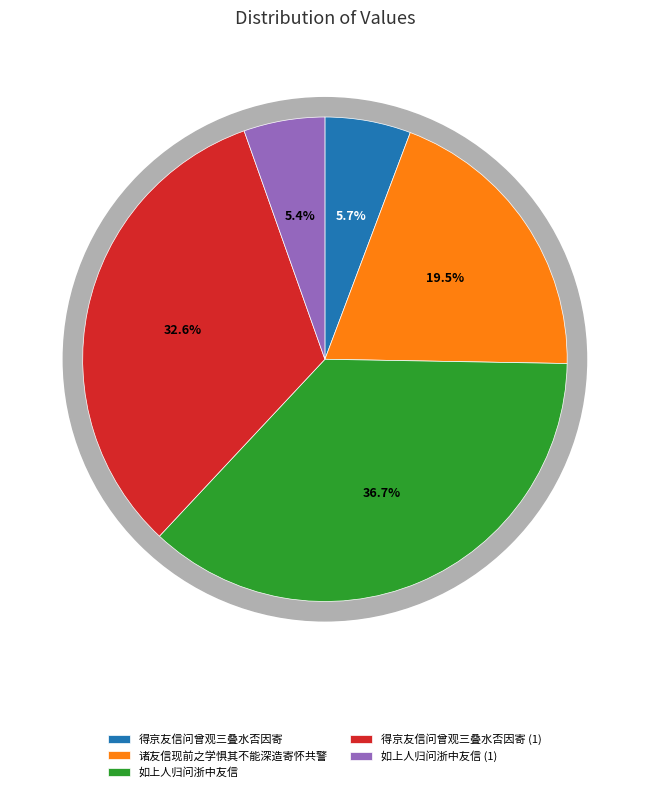

How many slices are in this pie chart?

5